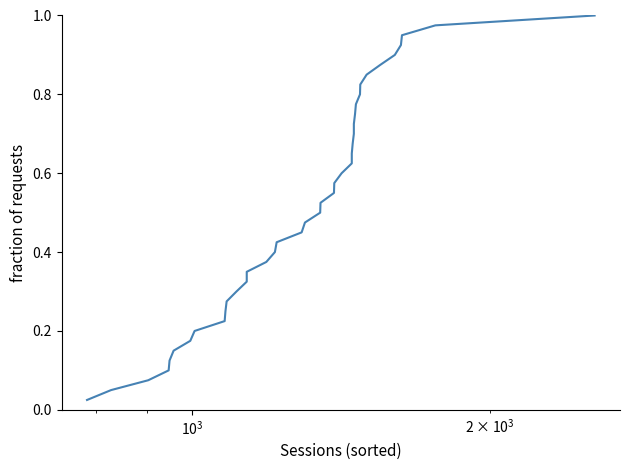

The value at 27 is 0.4. True or false?

False